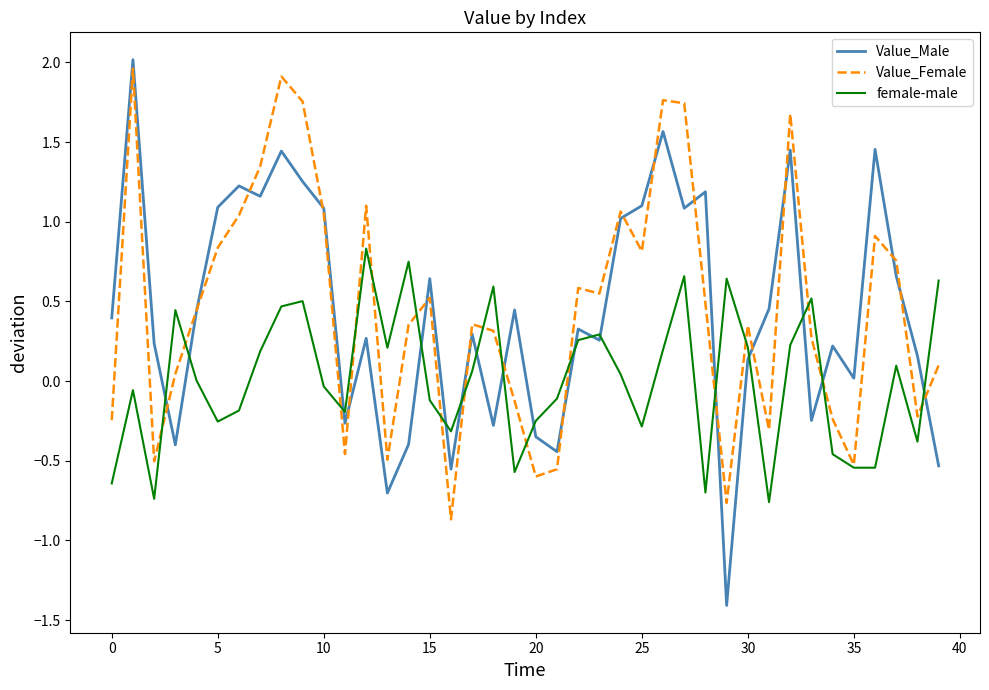

What is the minimum value shown in the chart?

-1.4